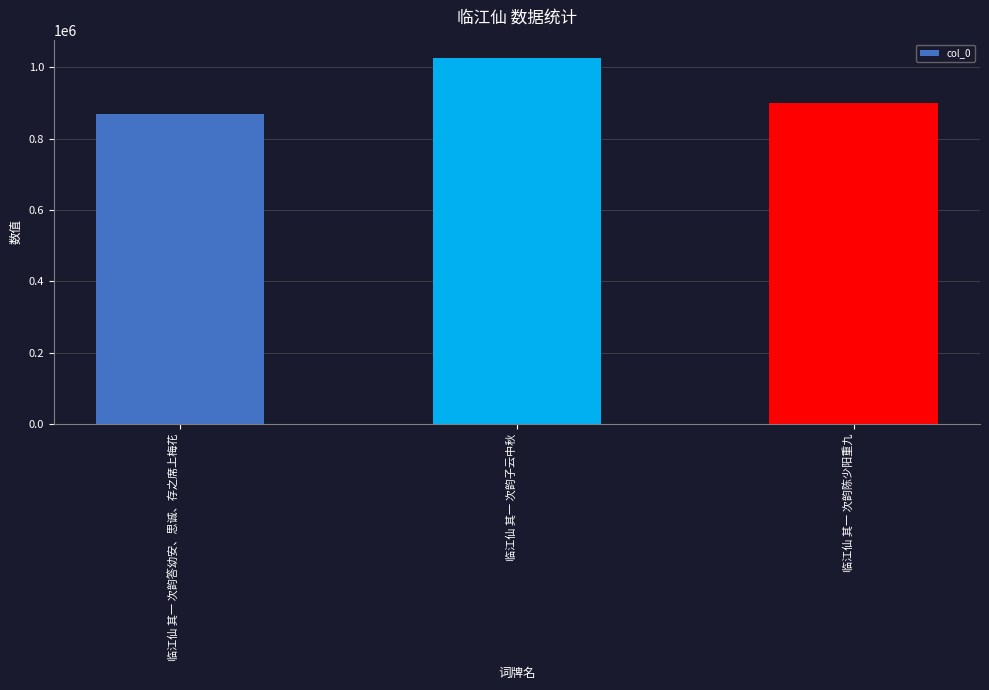

What is the change in value from 临江仙 其一 次韵答幼安、思诚、存之席上梅花 to 临江仙 其一 次韵陈少阳重九?

+30205